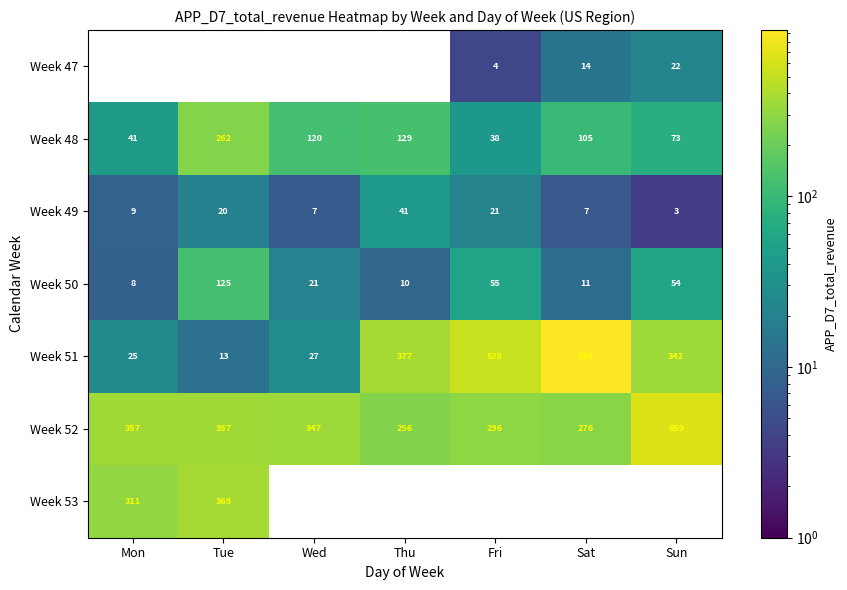

Which category has the lowest value in the Week 51 series?

Tue